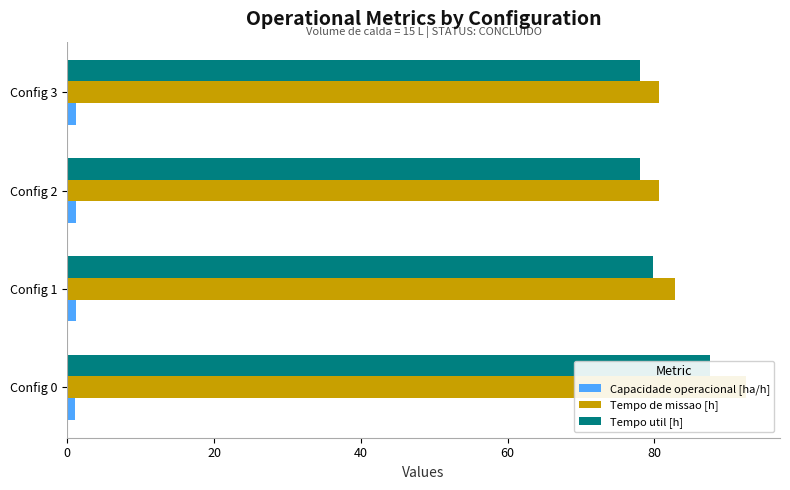

What is the maximum value for Tempo de missao [h]?

92.5